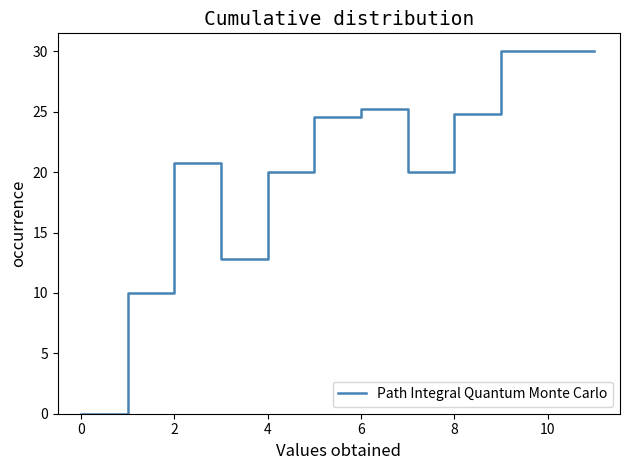

Count the number of categories in the chart.

12